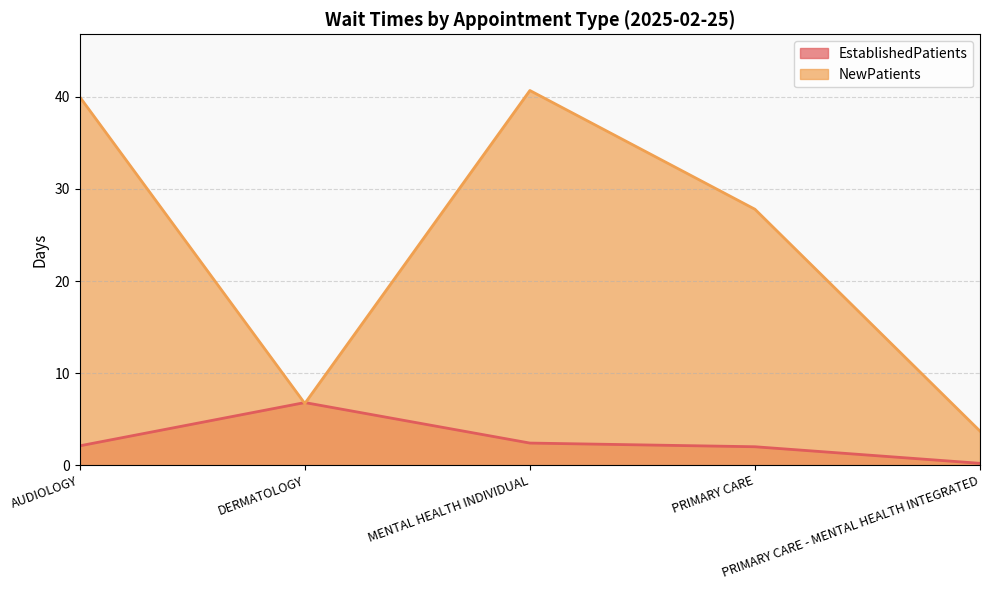

Rank the categories by NewPatients value from highest to lowest.

MENTAL HEALTH INDIVIDUAL, AUDIOLOGY, PRIMARY CARE, DERMATOLOGY, PRIMARY CARE - MENTAL HEALTH INTEGRATED